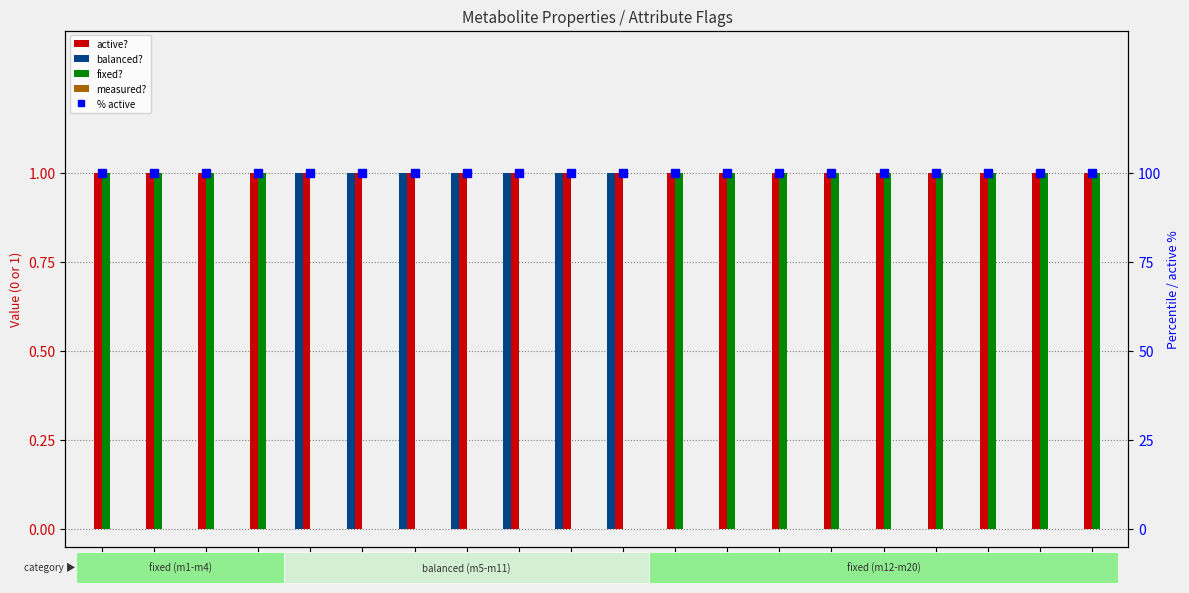

Count the number of categories in the chart.

20